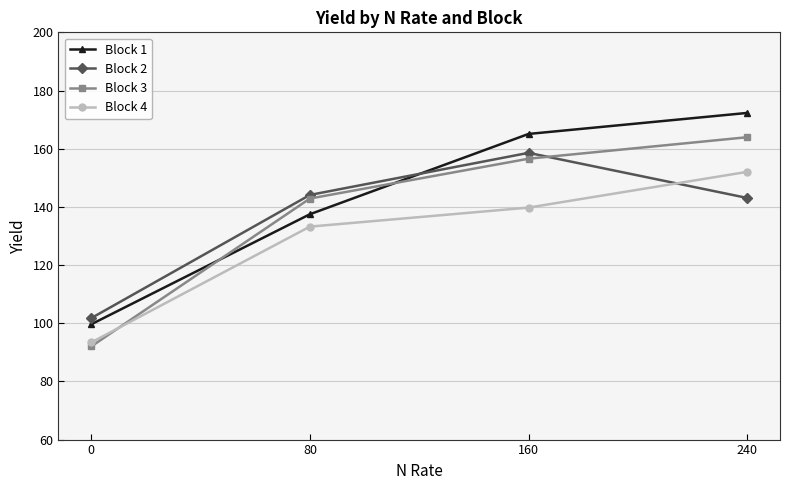

Reading left to right, list all the values displayed in this chart.

Block 1: 99.6	137.5	165.1	172.3
Block 2: 101.7	144.1	158.6	143.1
Block 3: 92.0	142.9	156.6	163.9
Block 4: 93.4	133.2	139.7	152.0